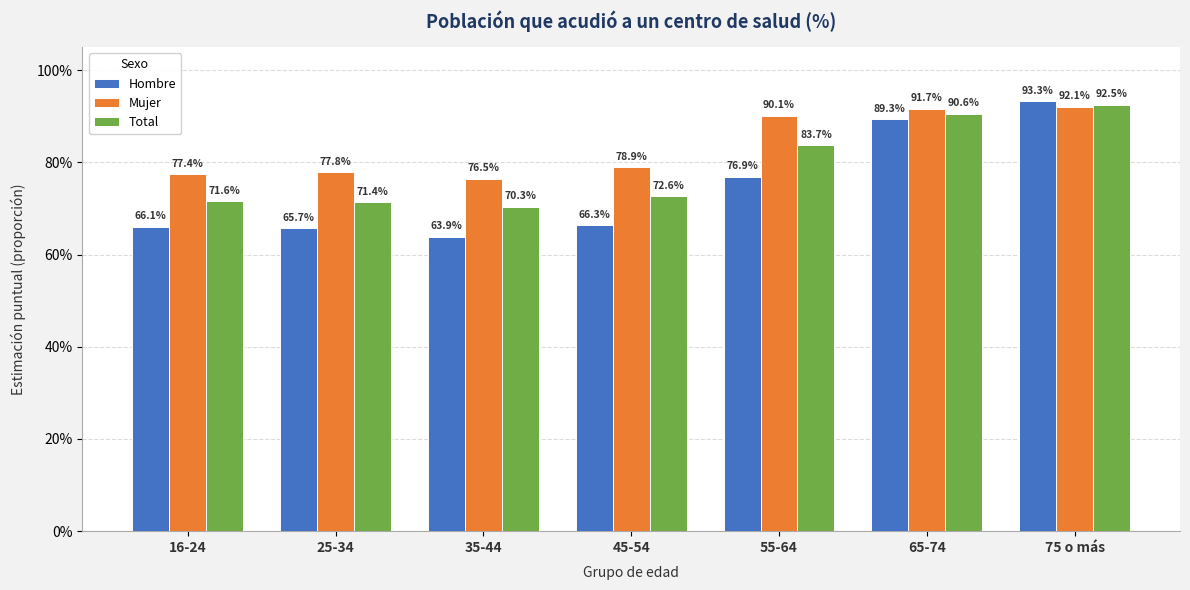

What position from the left is 65-74?

6